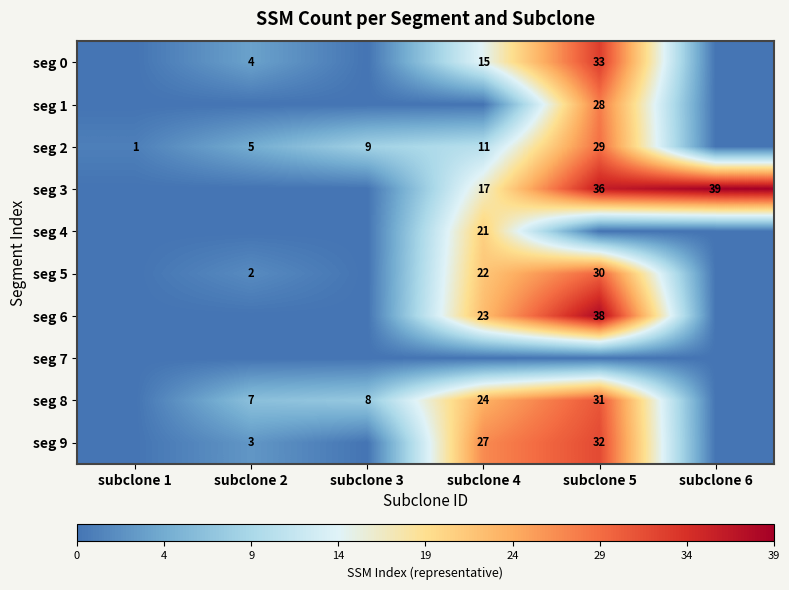

The seg 9 series shows 32 at subclone 5. True or false?

True